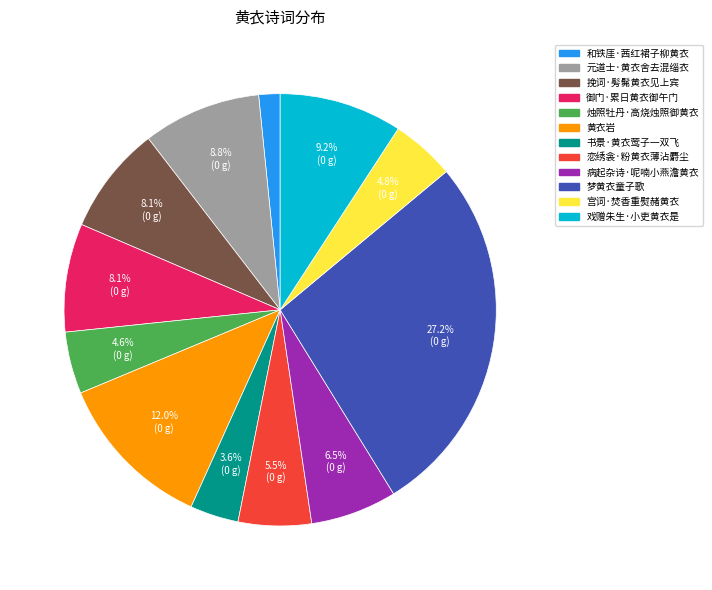

What portion of the pie excludes 戏赠朱生·小吏黄衣是?

90.8%